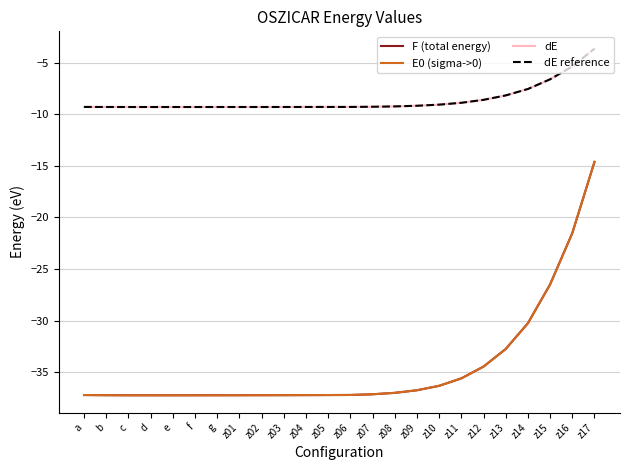

Is this an area chart (filled region under the line)?

No